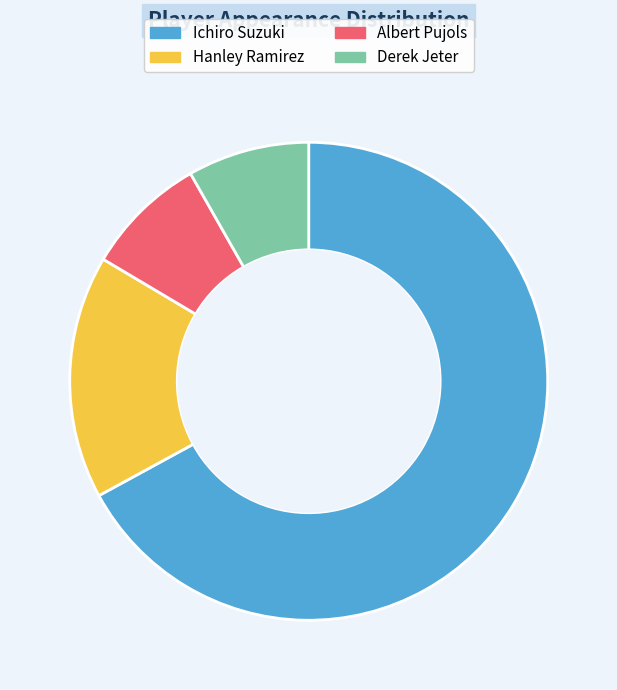

Which category has the biggest portion of the pie?

Ichiro Suzuki